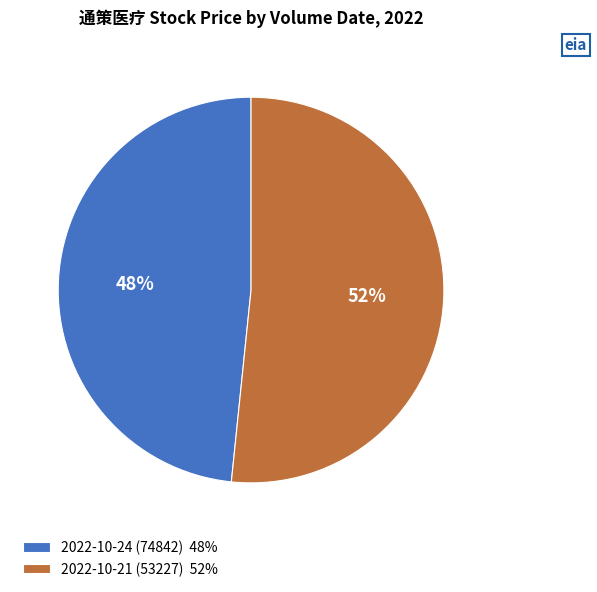

To the nearest percent, what percentage of the pie is 2022-10-21 (53227)?

52%